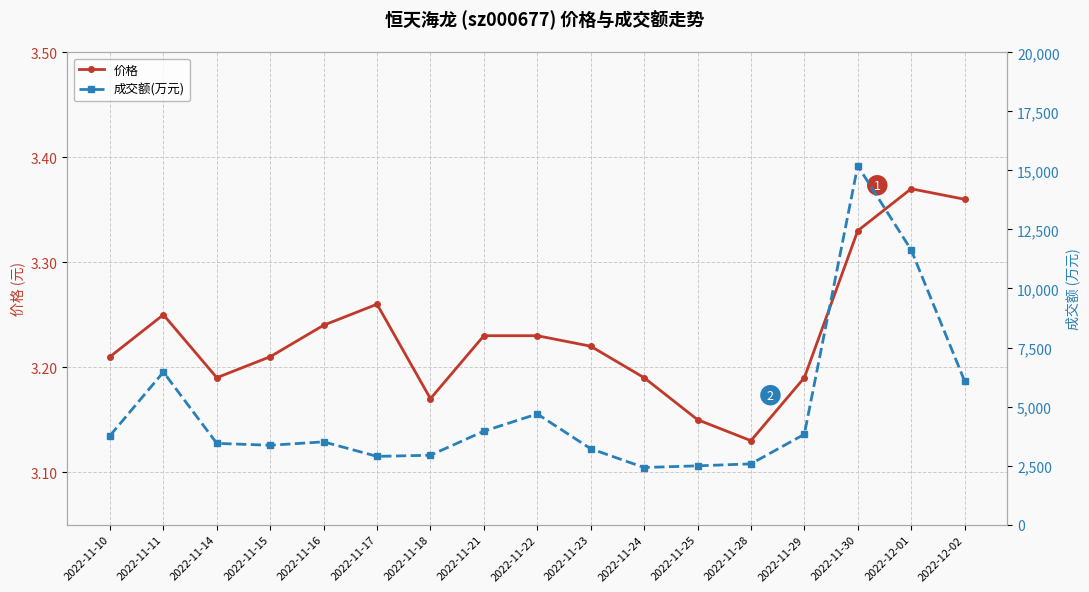

Which category has the highest value across all series?

2022-11-30